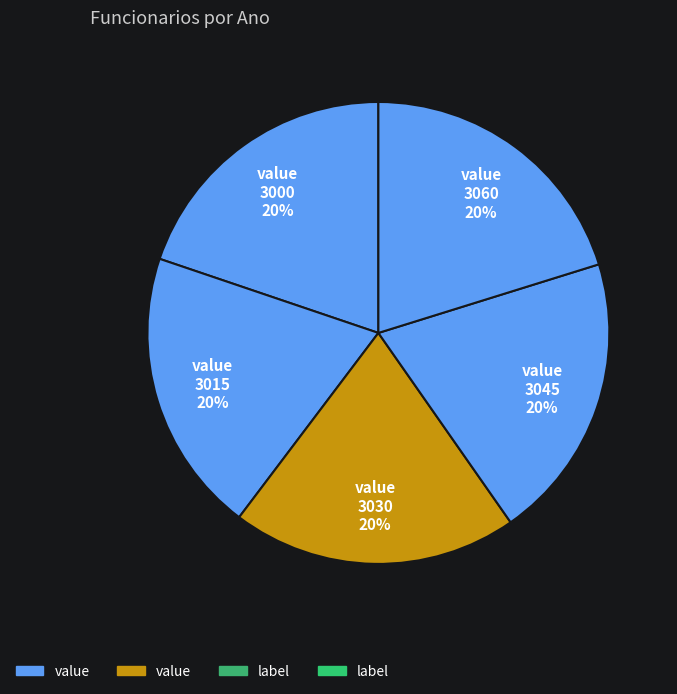

Count the number of slices in the pie.

5